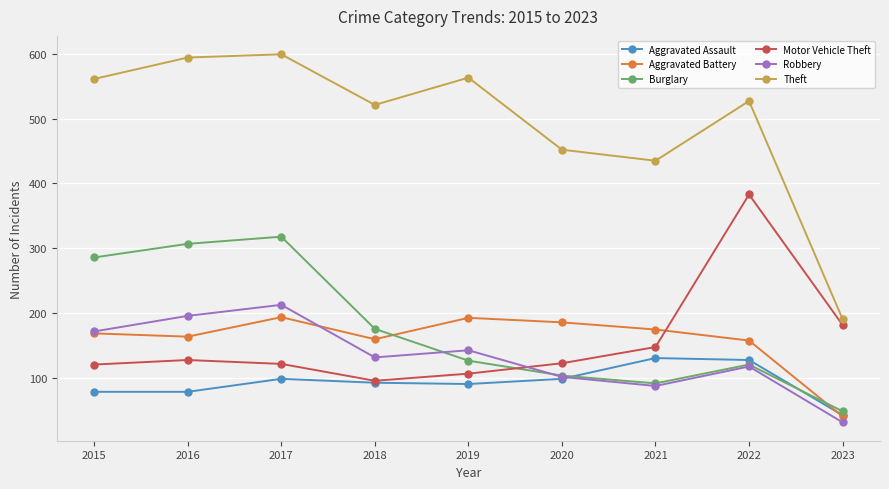

At 2016, list the series in order from smallest to largest.

Aggravated Assault, Motor Vehicle Theft, Aggravated Battery, Robbery, Burglary, Theft